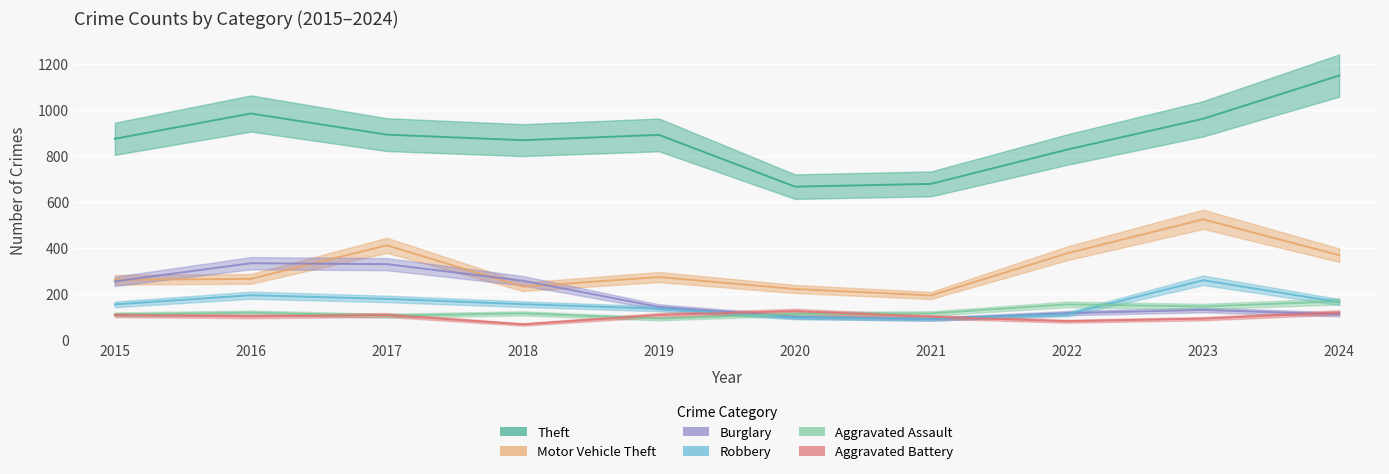

What is the difference between the maximum and minimum values in the Motor Vehicle Theft series?

331